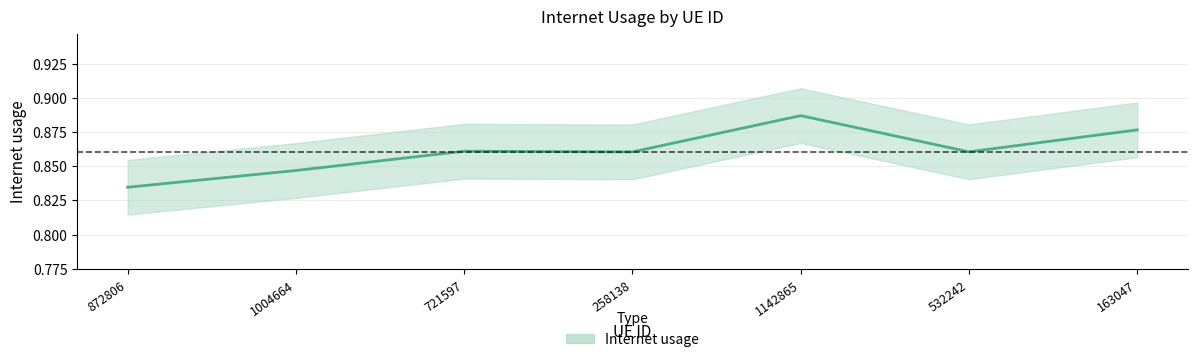

What position from the left is 532242?

6